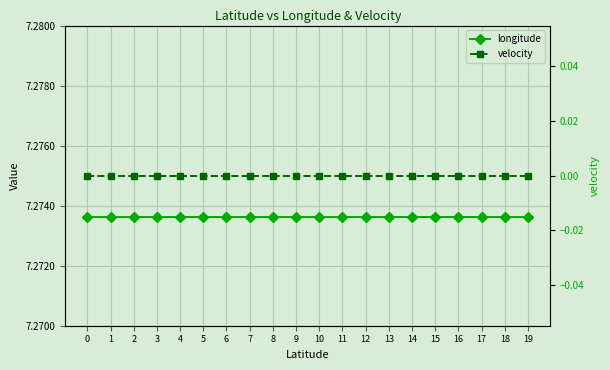

Does the chart display data point markers on the line(s)?

Yes